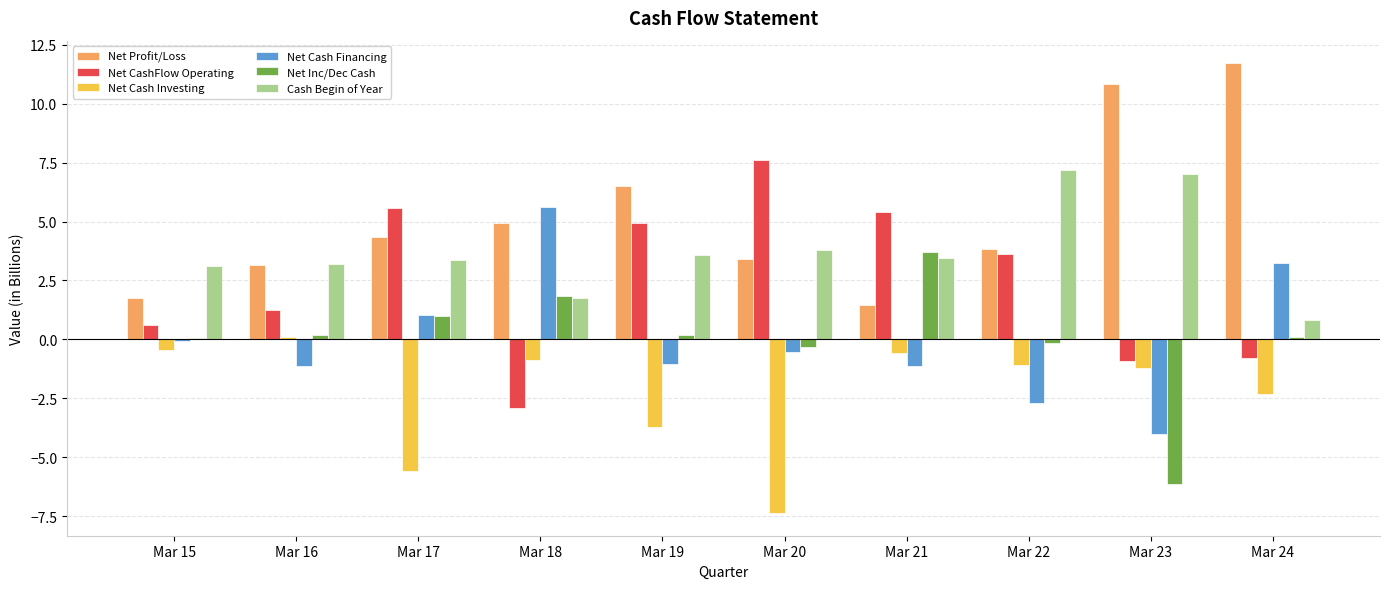

Where is Net CashFlow Operating nearest to the value 2?

Mar 16